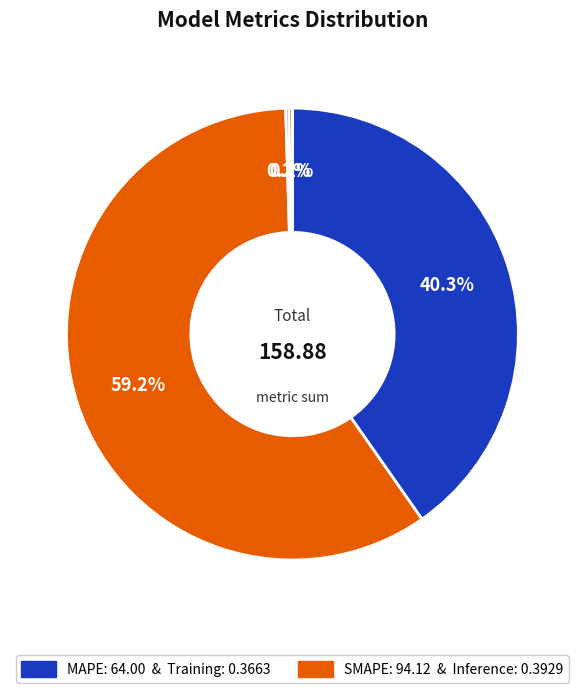

How many segments does this pie chart have?

4